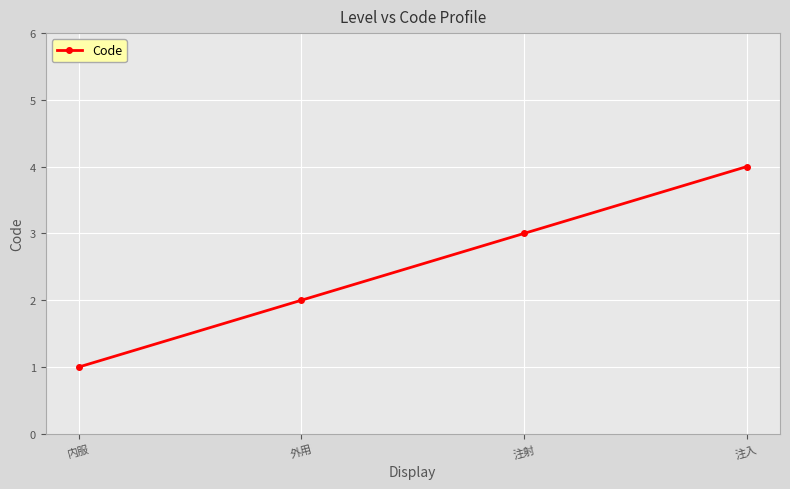

List the labels in order of value, largest first.

注入, 注射, 外用, 内服